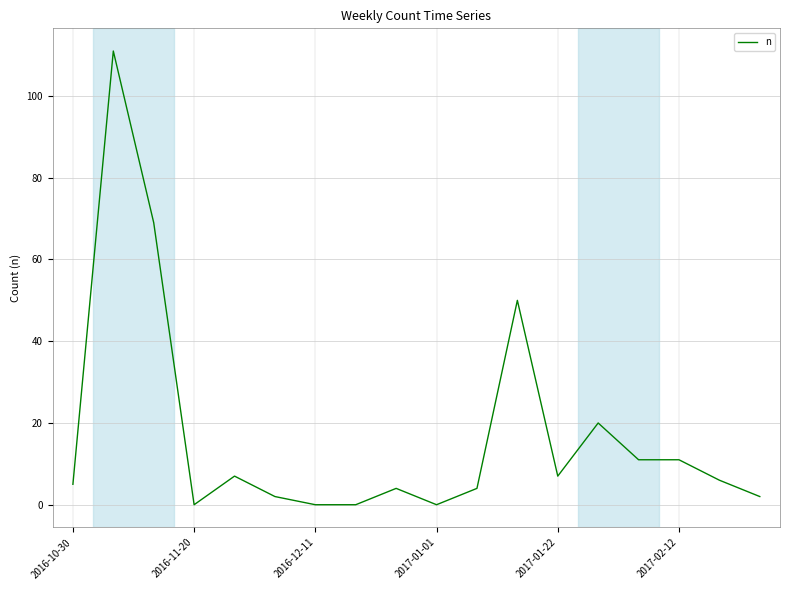

What is the difference between the maximum and minimum values?

111